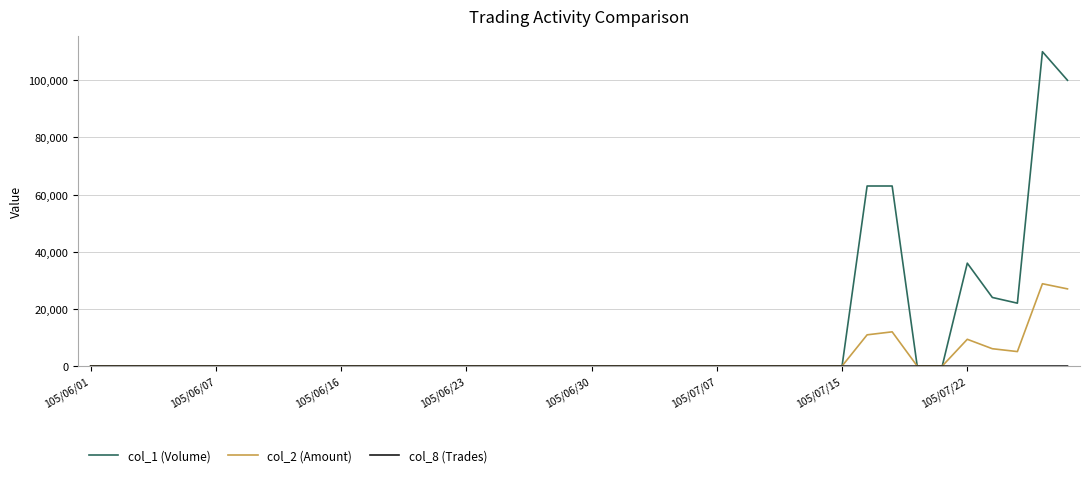

At how many categories does at least one series exceed 80634?

2